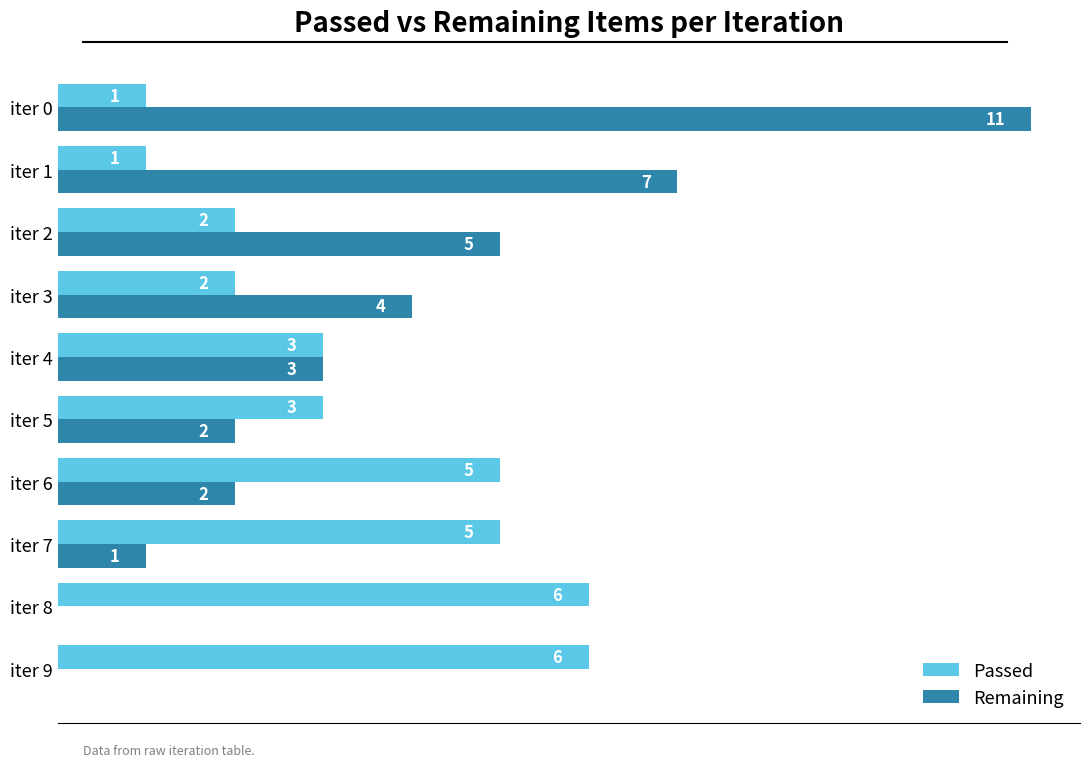

At which category does the chart reach its peak across all series?

iter 0